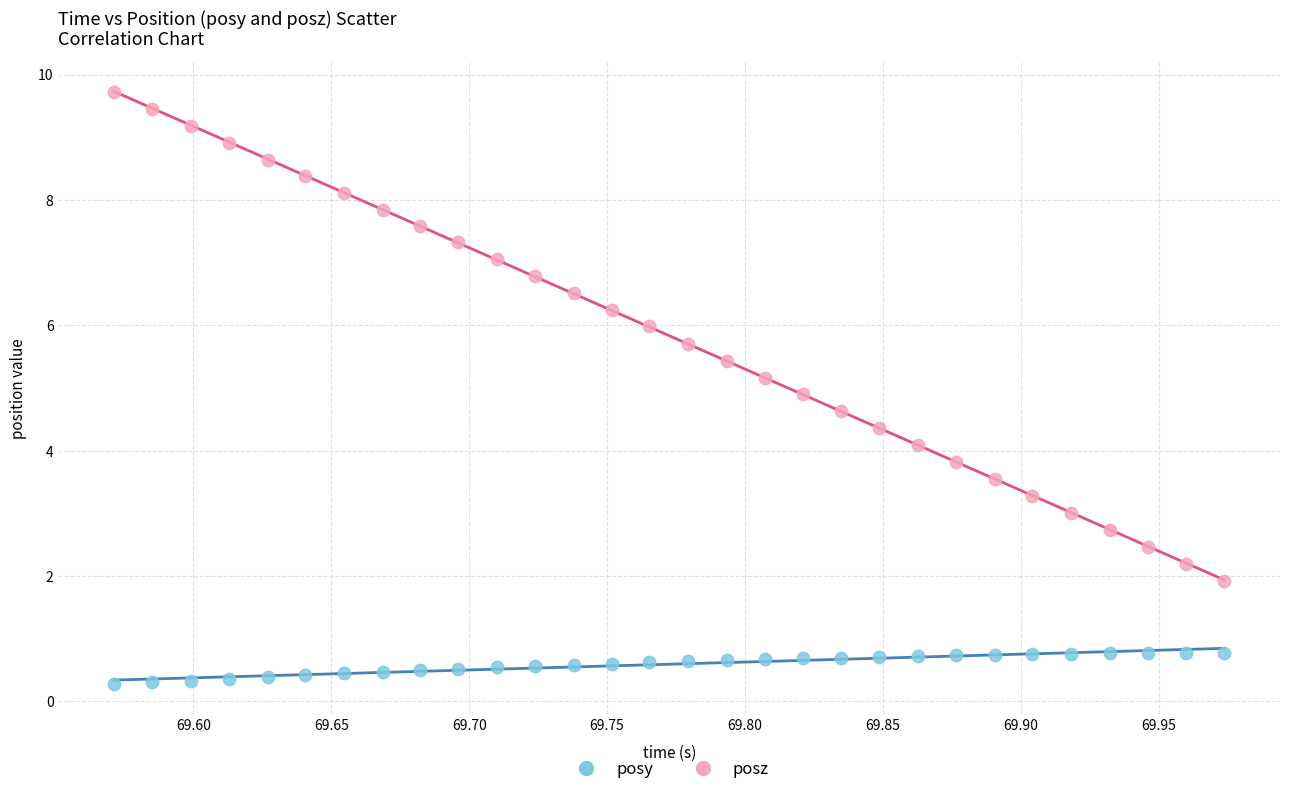

Across all data points, what is the range of X values (max minus min)?

0.4